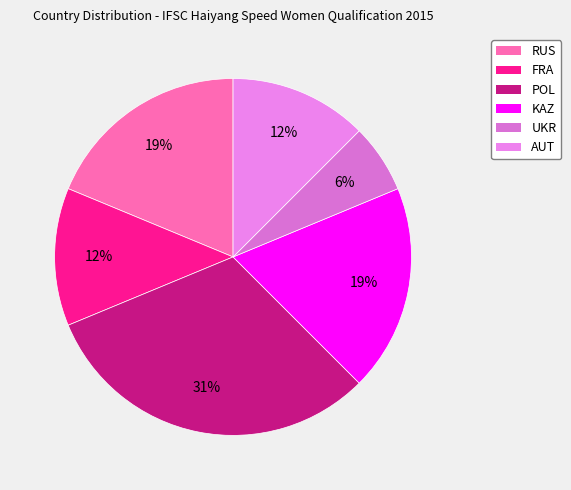

Does any single category account for the majority?

No